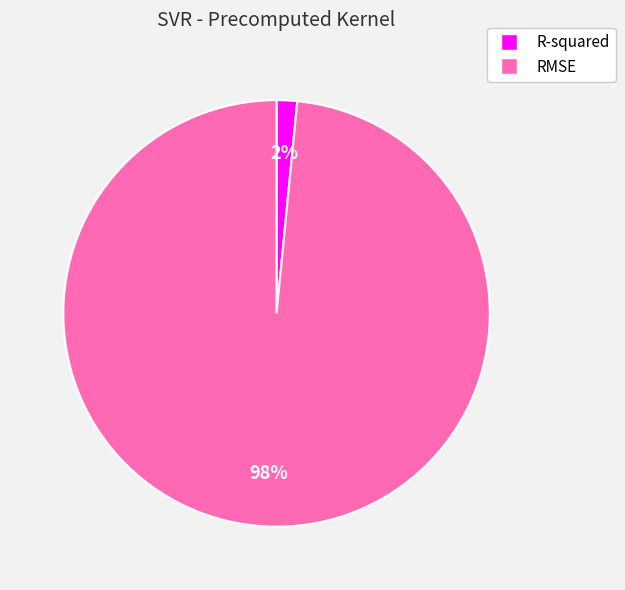

The RMSE slice represents 98% of the pie. True or false?

True